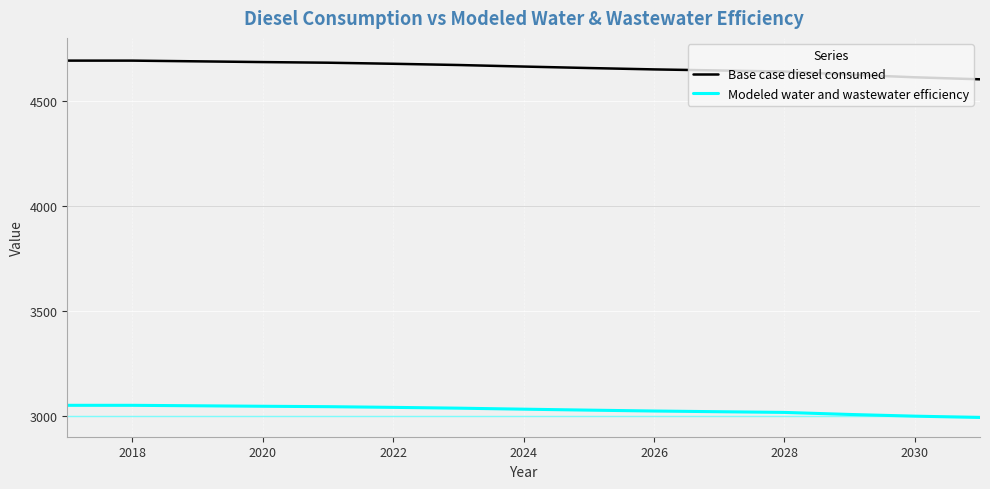

What is the minimum value shown in the chart?

2991.7